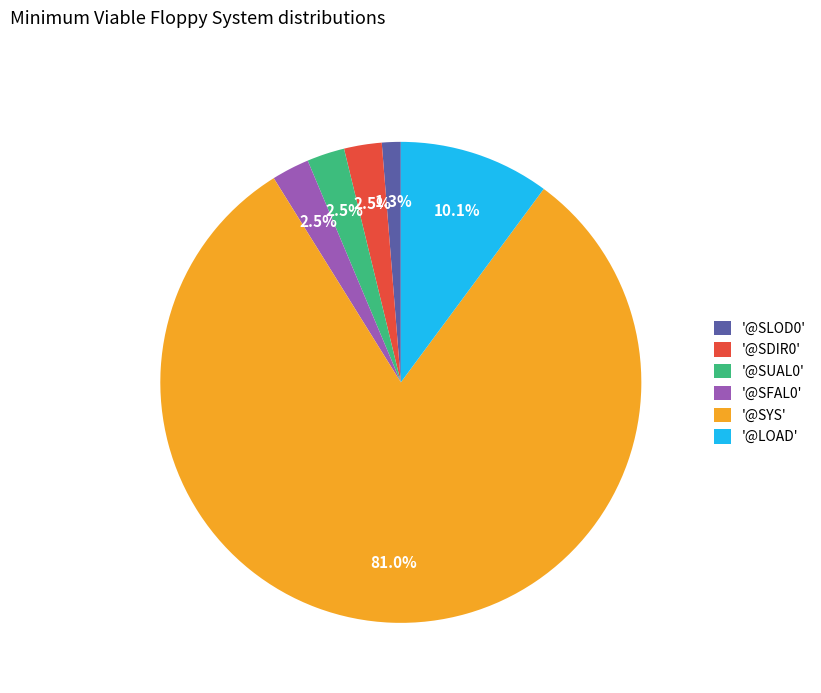

Do '@SDIR0' and '@LOAD' together represent more than half of the pie?

No